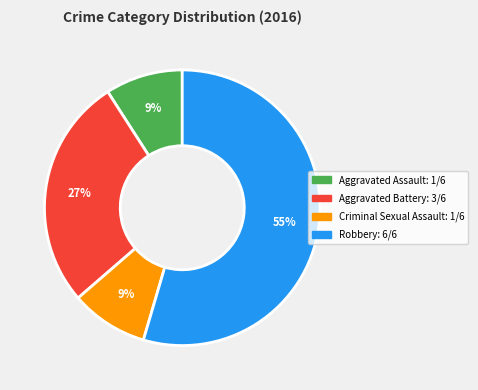

To the nearest percent, what is the average slice percentage?

25%